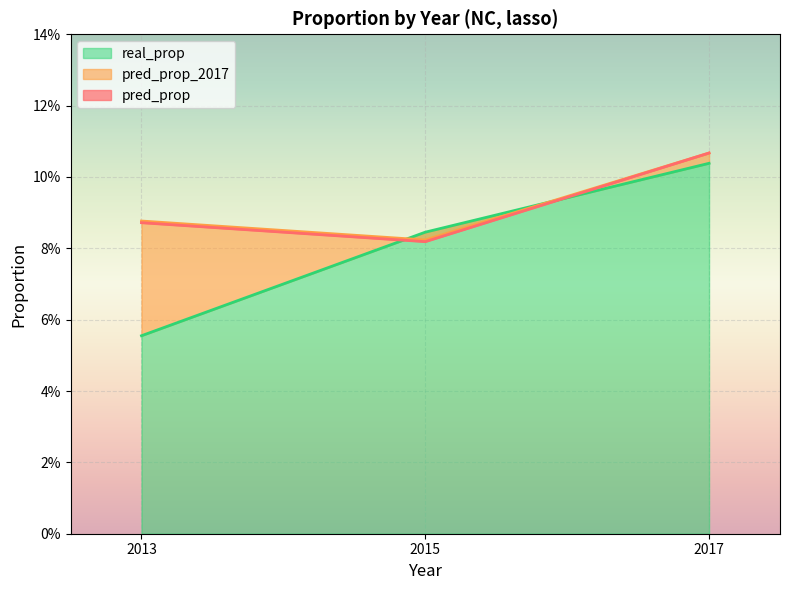

Is it true that pred_prop equals 0.1 at 2015?

False